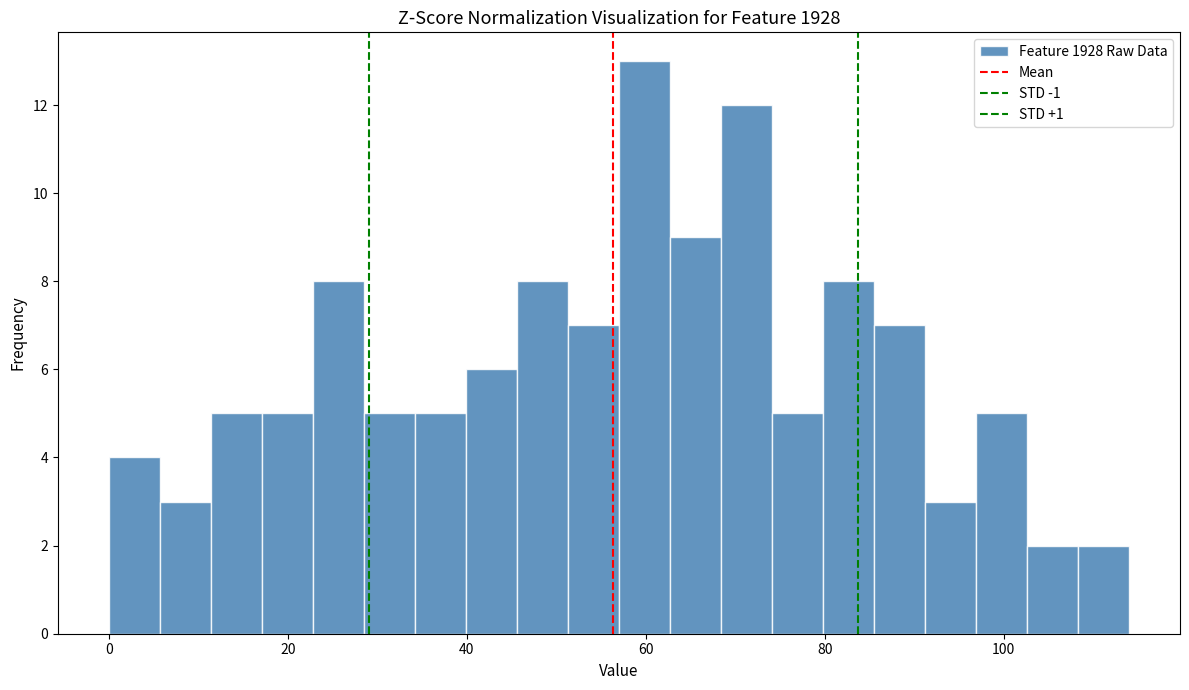

Around what value on the x-axis is the tallest bar? Give the approximate position of its centre, as read against the axis.

60